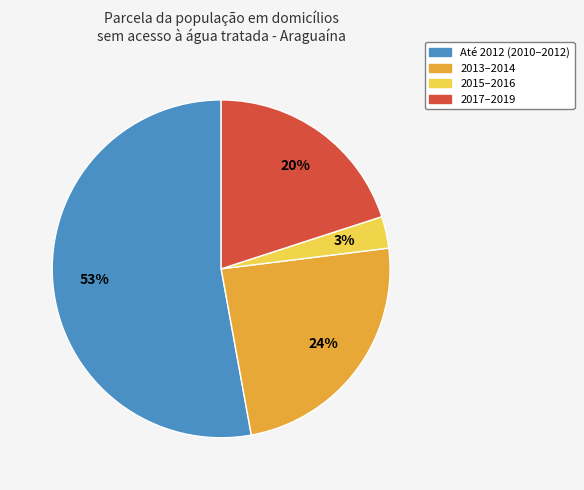

Is there a majority slice in this chart?

Yes